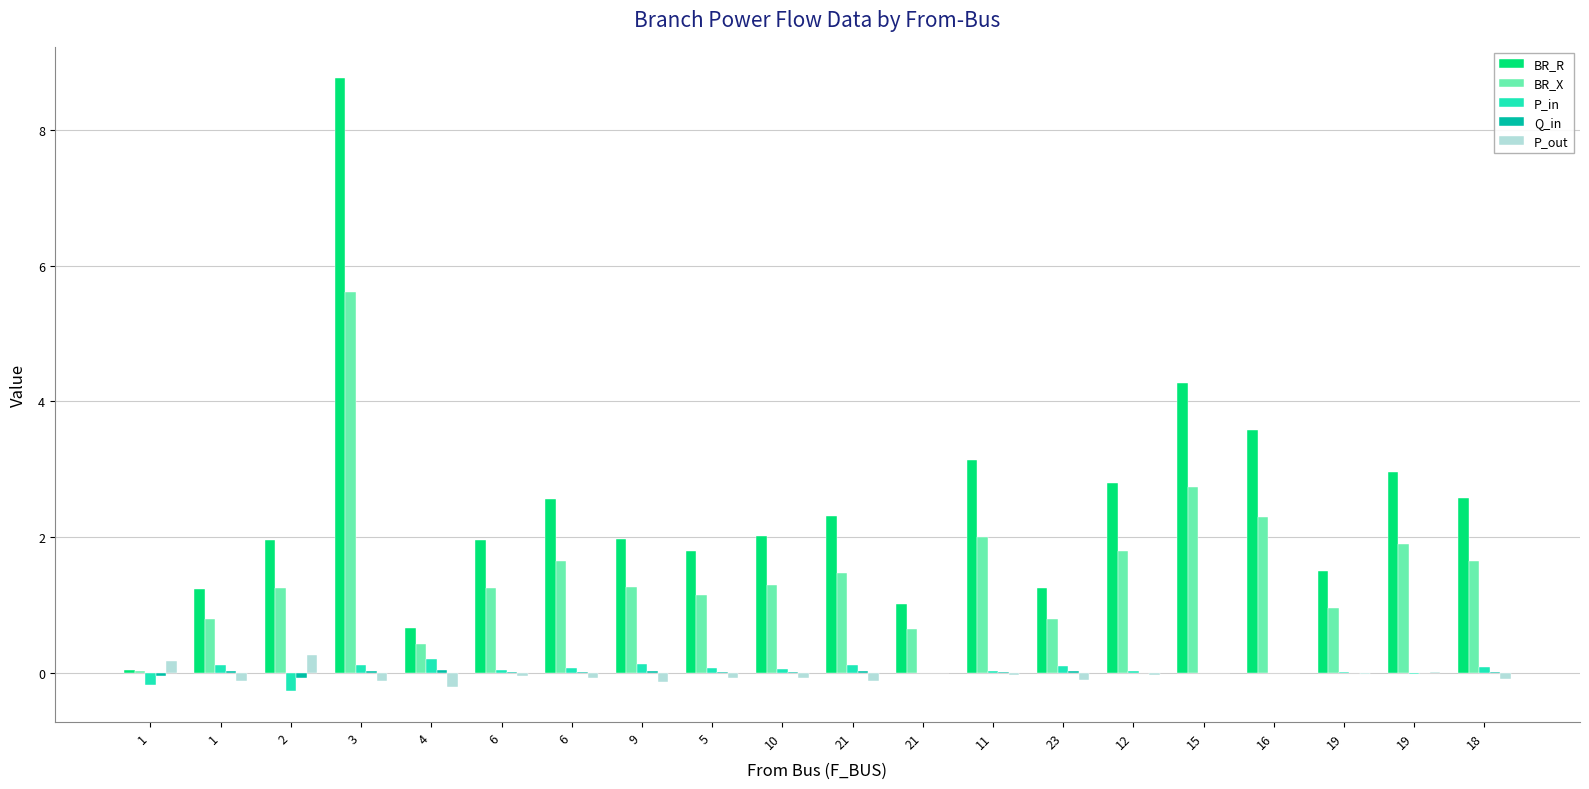

Is it true that BR_X equals 1.1 at 21?

False